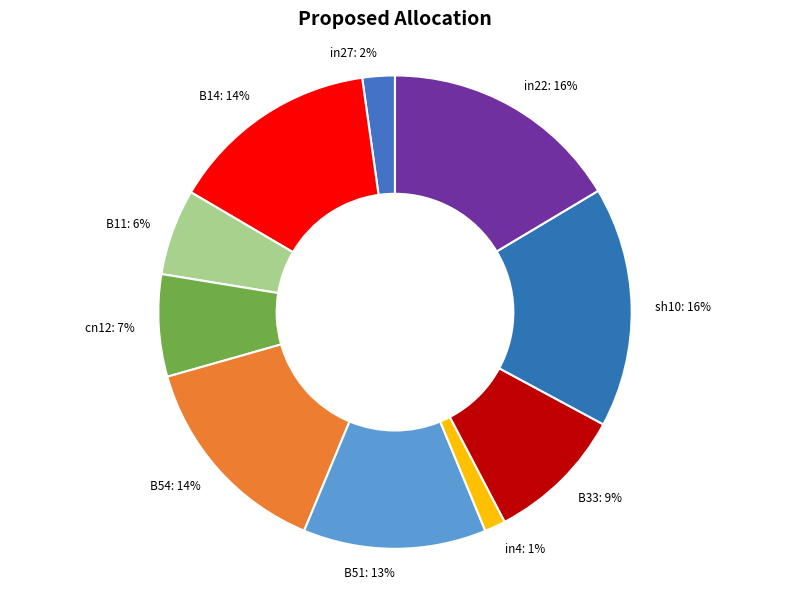

Which slice is the smallest?

in4